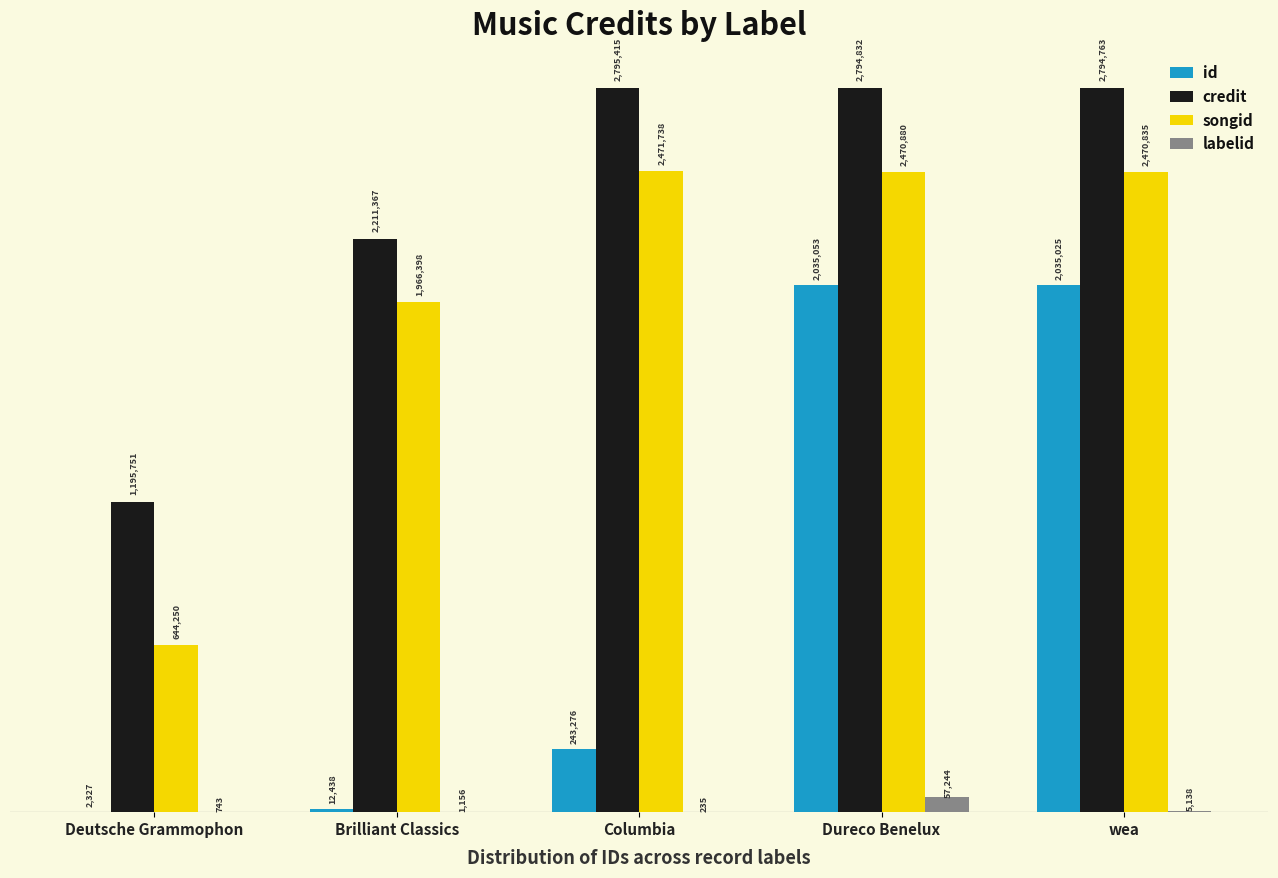

What are all the series names shown in the legend?

id, credit, songid, labelid